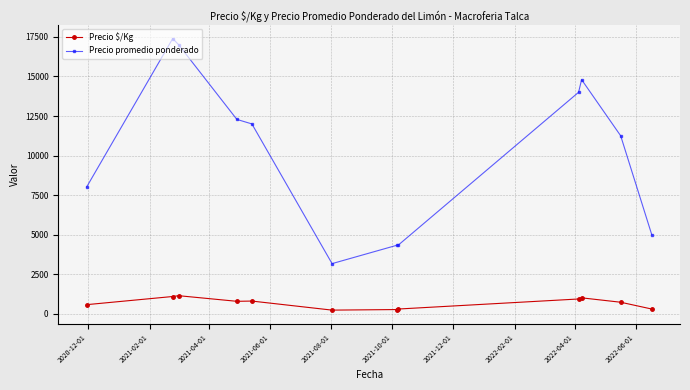

At how many categories does at least one series exceed 6840?

8